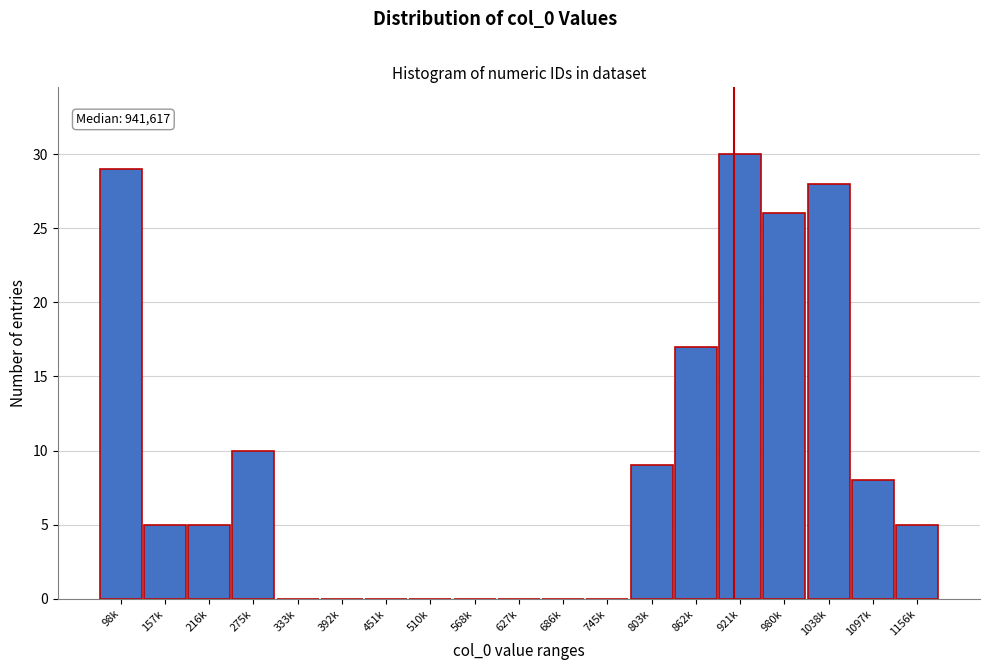

Reading left to right, extract all data points from this chart.

98k=29	157k=5	216k=5	275k=10	333k=0	392k=0	451k=0	510k=0	568k=0	627k=0	686k=0	745k=0	803k=9	862k=17	921k=30	980k=26	1038k=28	1097k=8	1156k=5